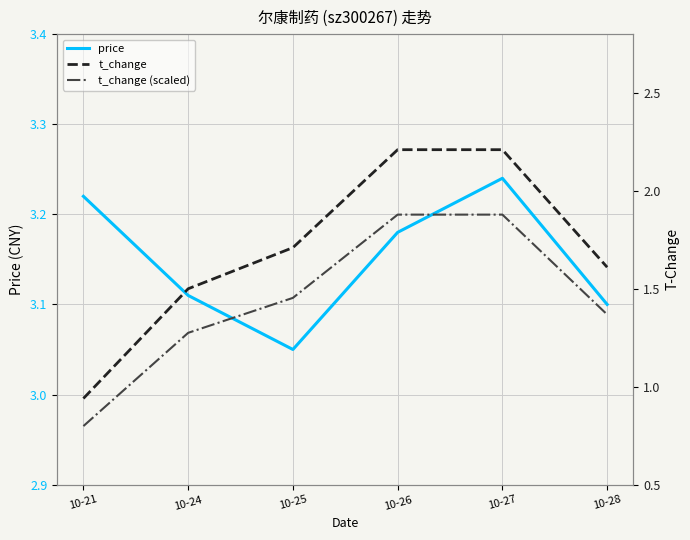

Is this an area chart (filled region under the line)?

No